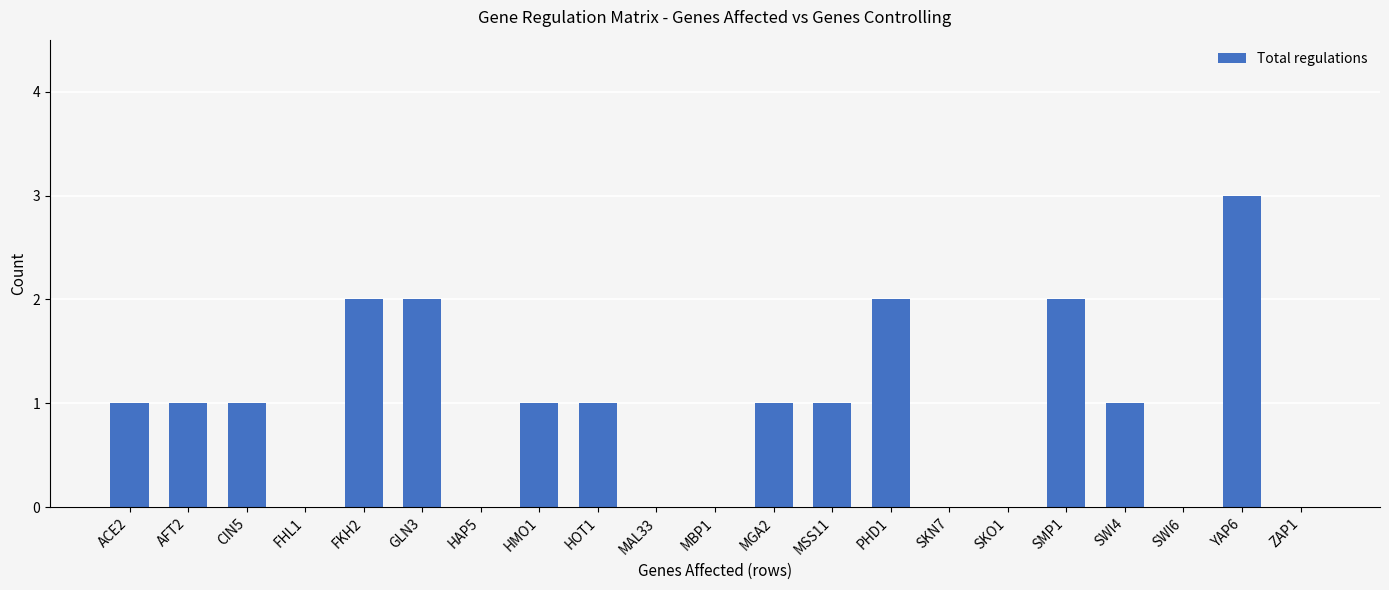

Count the values in the range 0 to 1.

16